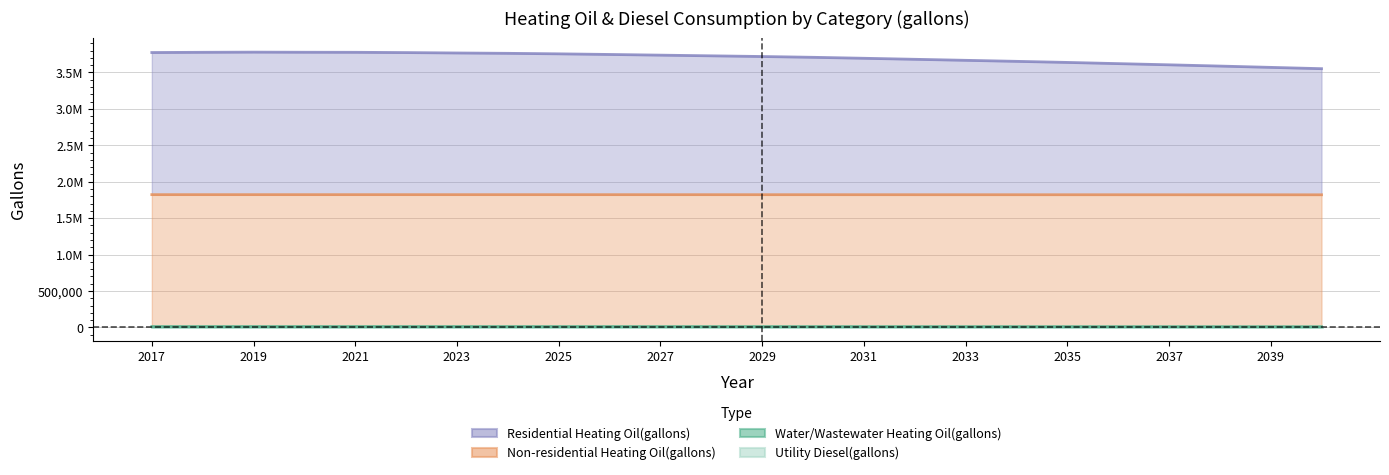

What is the difference between the highest and lowest values at 2040?

3541876.8